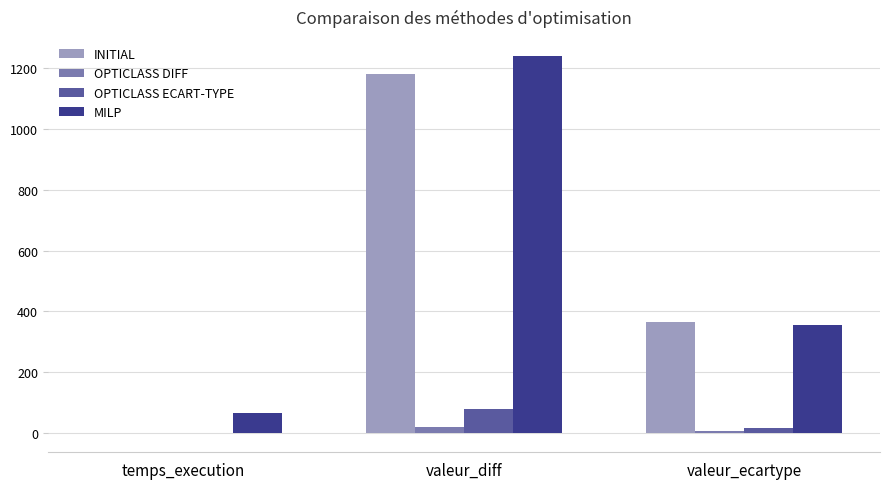

The OPTICLASS DIFF series shows 0.2 at temps_execution. True or false?

True